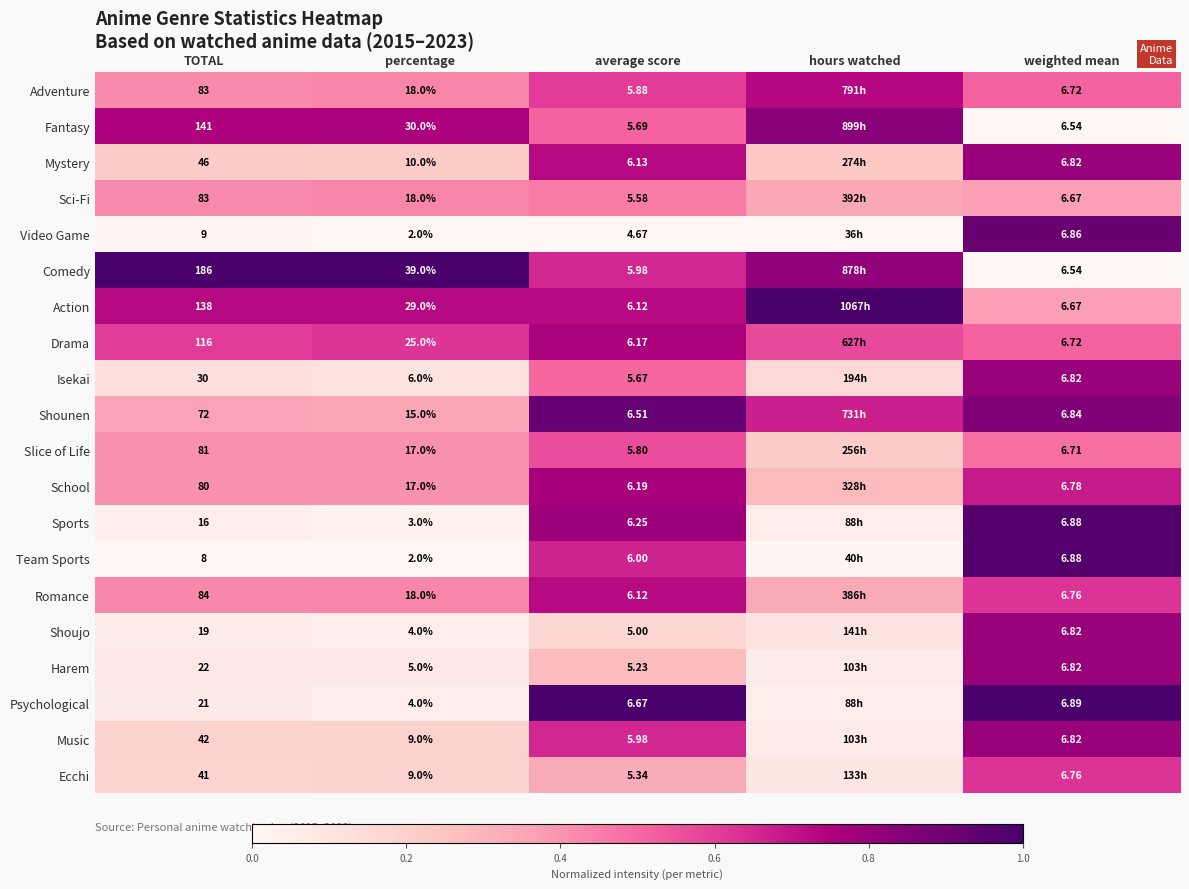

Is the value of Slice of Life at percentage greater than the value of Adventure at average score?

Yes